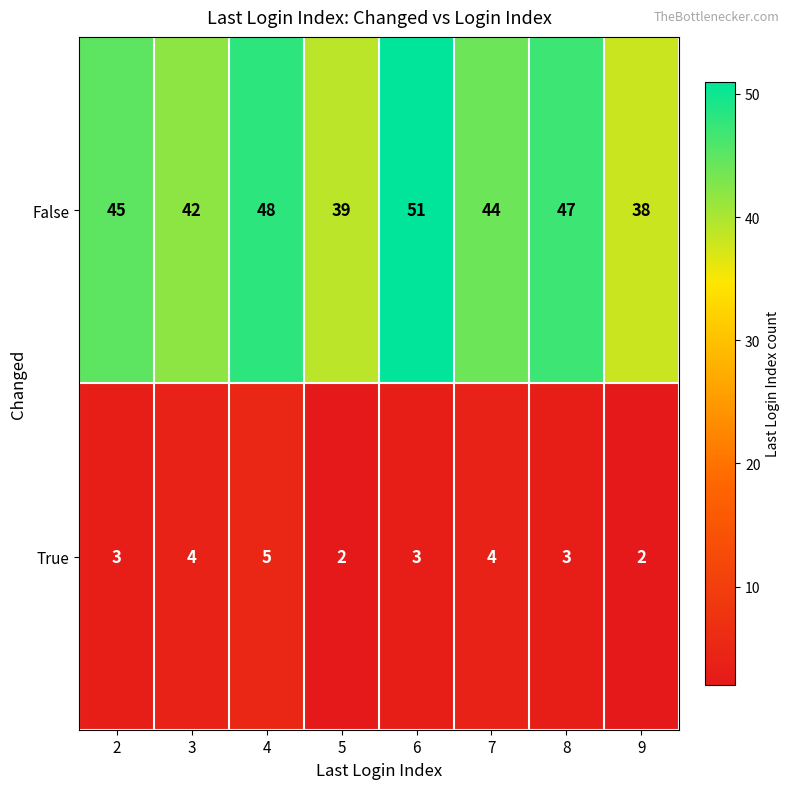

What is the difference between the maximum and minimum values in the False series?

13